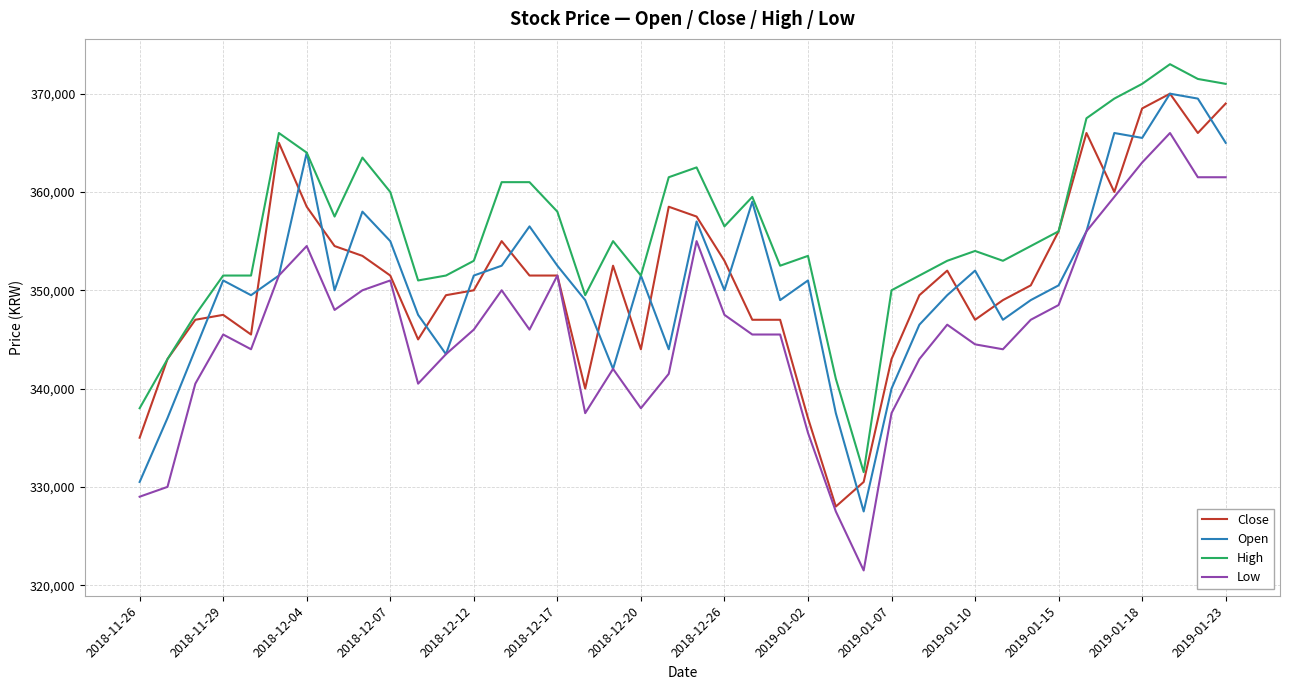

What is the lowest value of the Low series?

321500